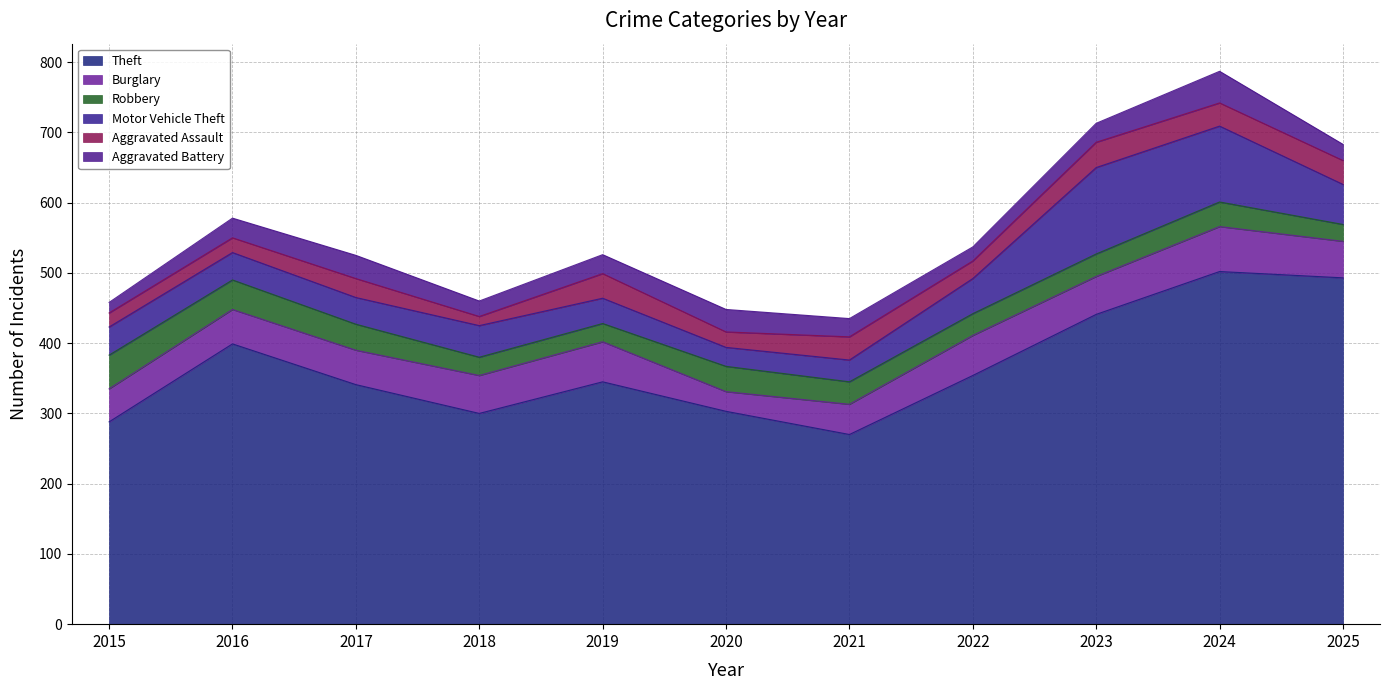

True or false: Burglary and Motor Vehicle Theft cross at least once.

True